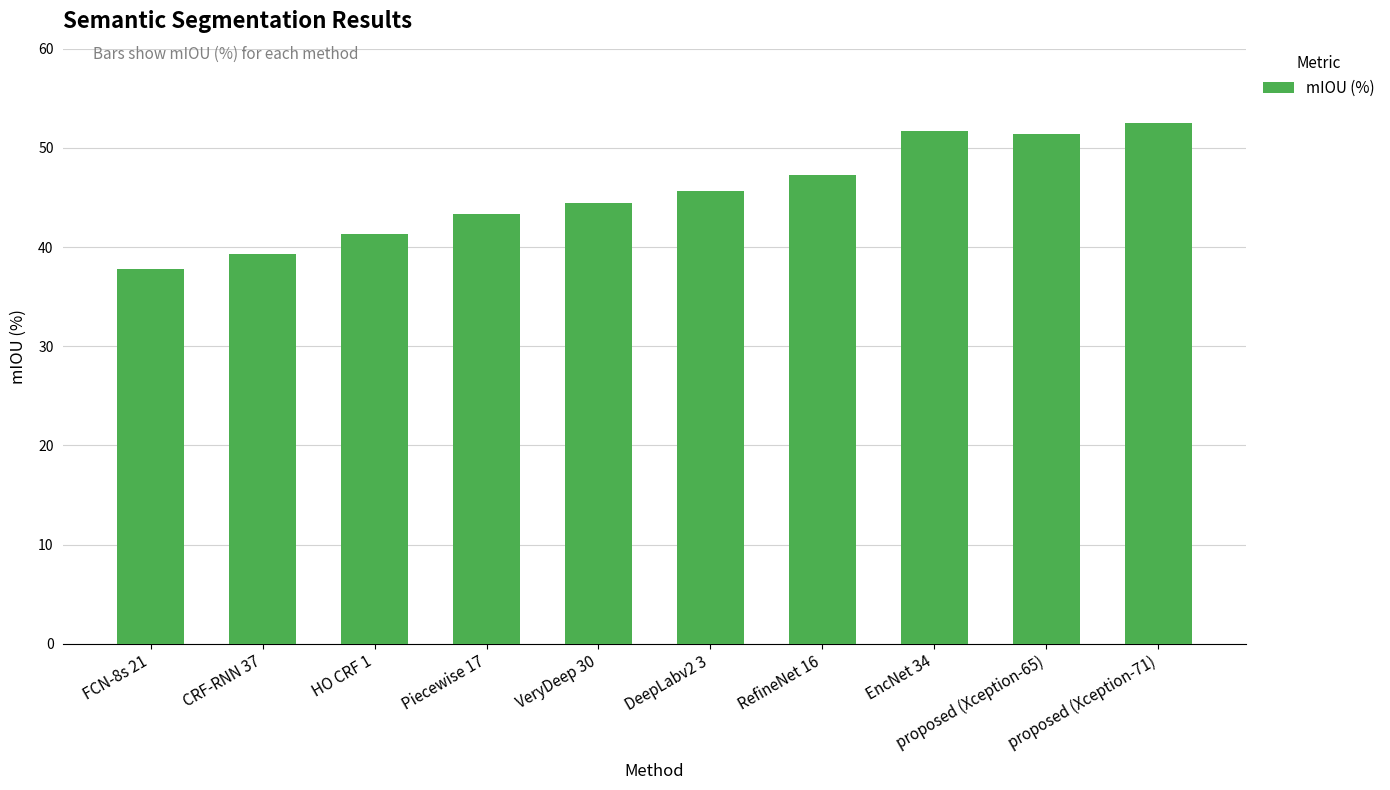

Are the bars horizontal?

No